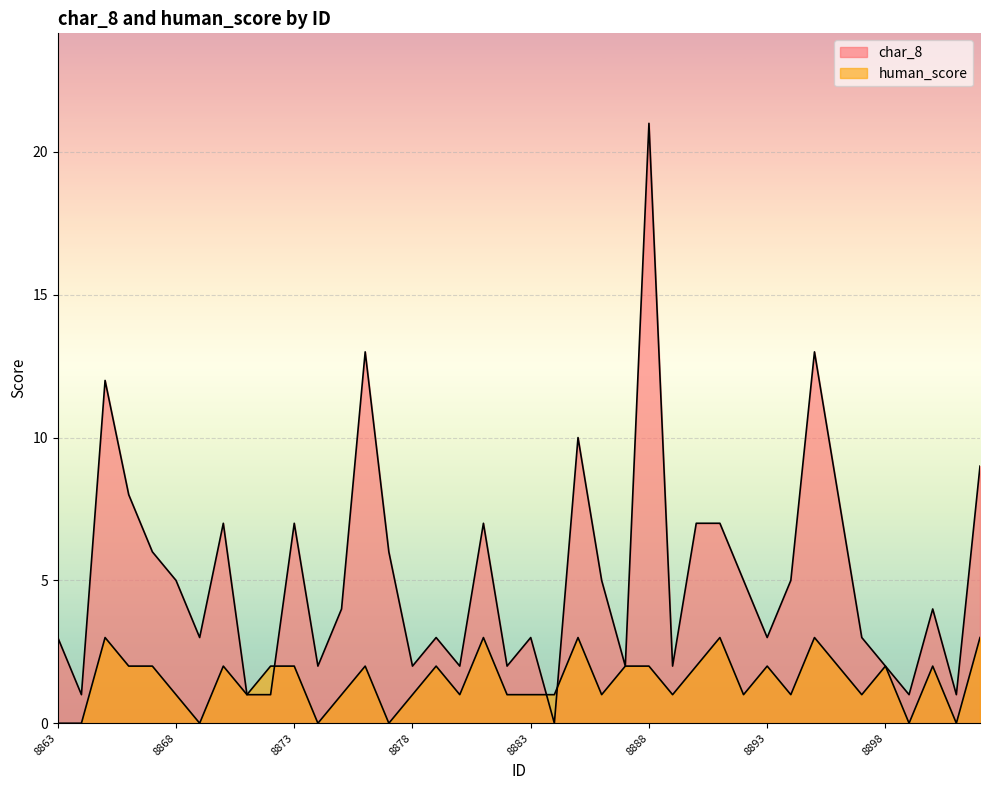

Which series changed the most between 8883 and 8898?

char_8